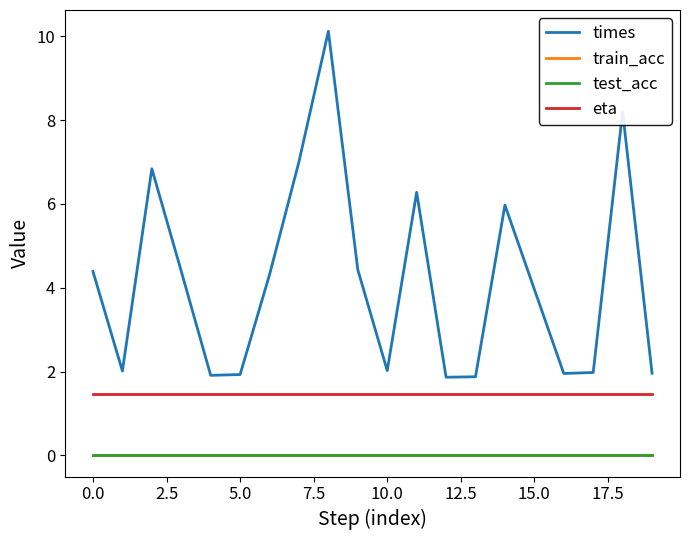

Does the chart display data point markers on the line(s)?

No